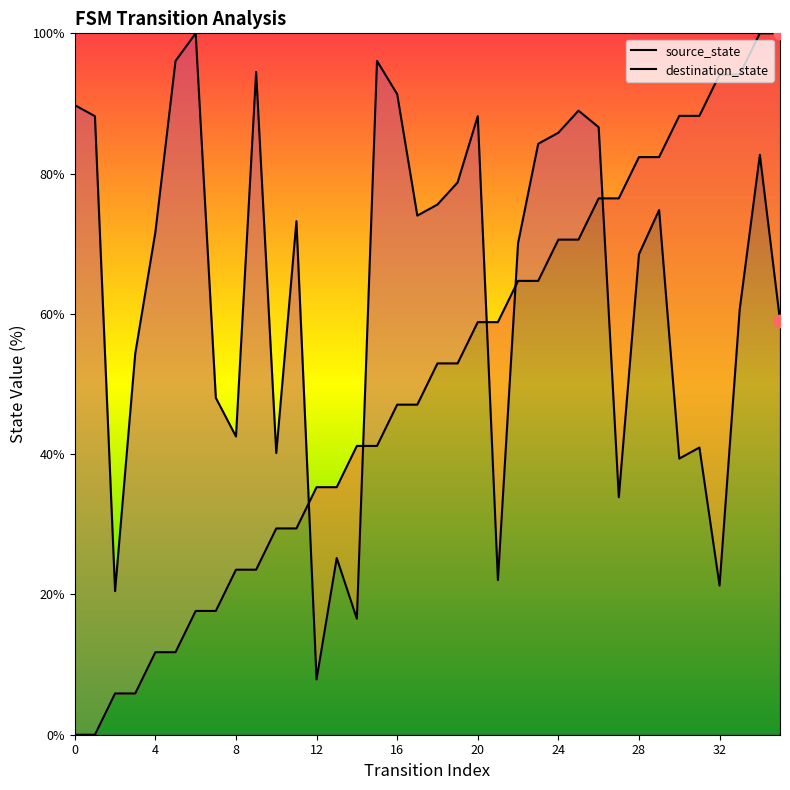

What is the total value across all series at 26?

163.1